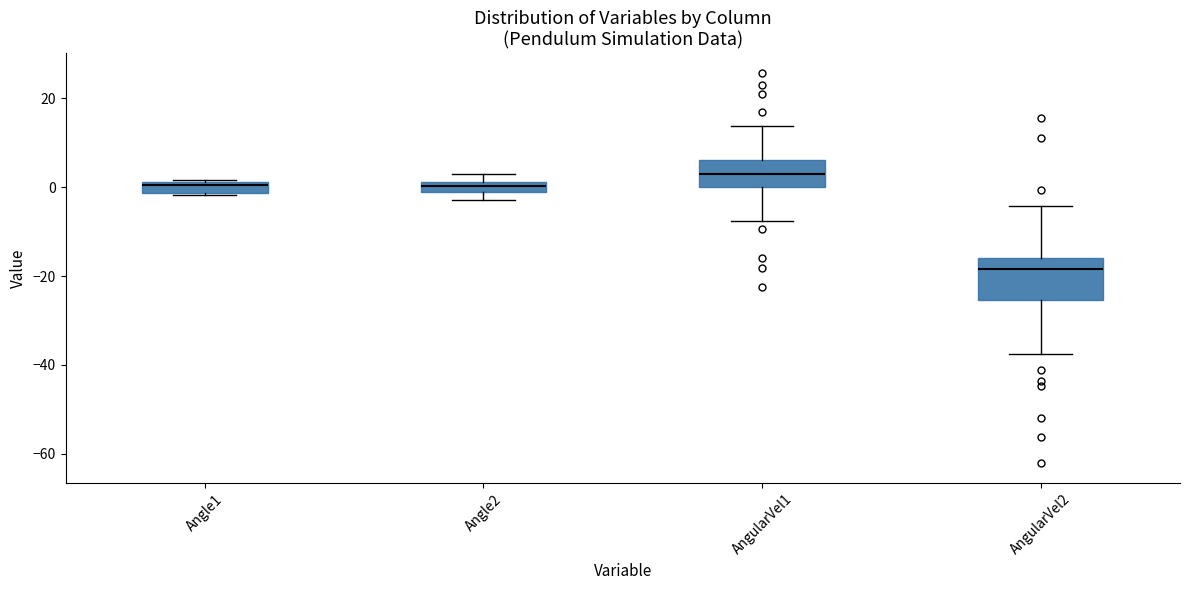

Comparing the boxes themselves (not the whiskers), which one is the tallest?

AngularVel2